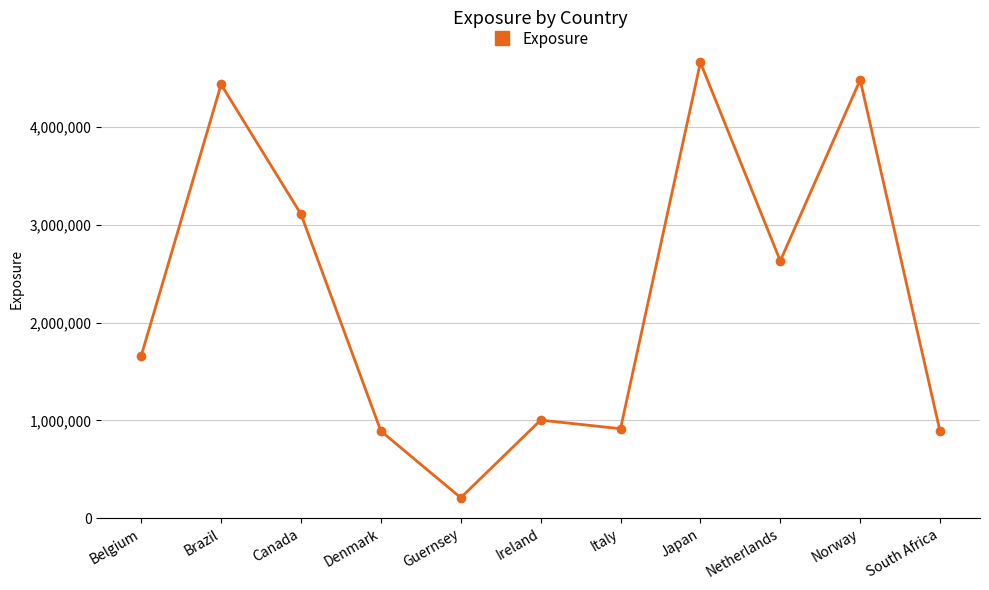

What is the label of the 5th point from the right?

Italy